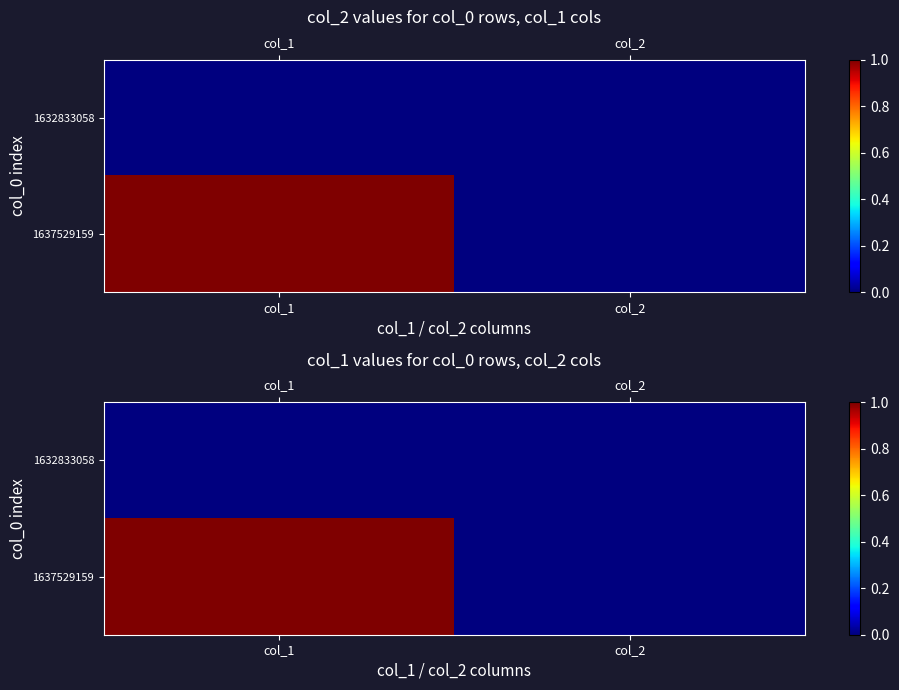

Is it true that 1632833058 equals 0 at col_1?

True